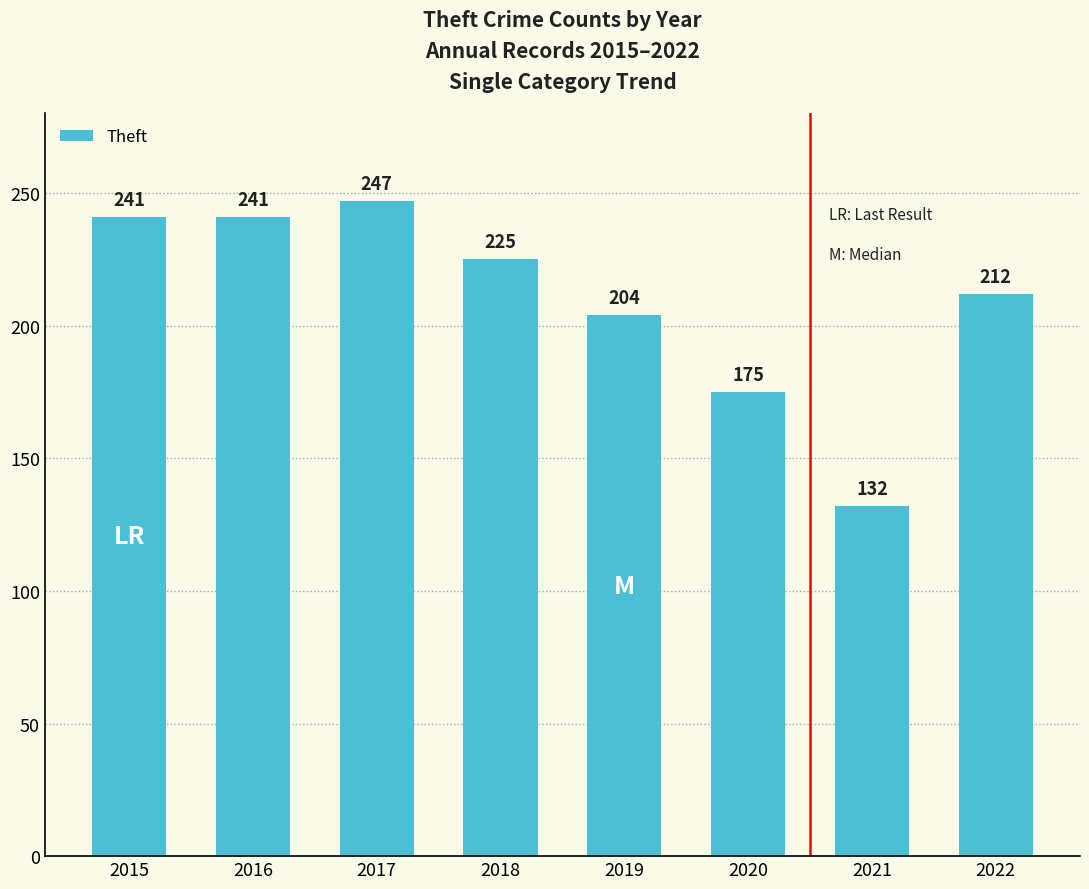

How many categories are shown in the chart?

8